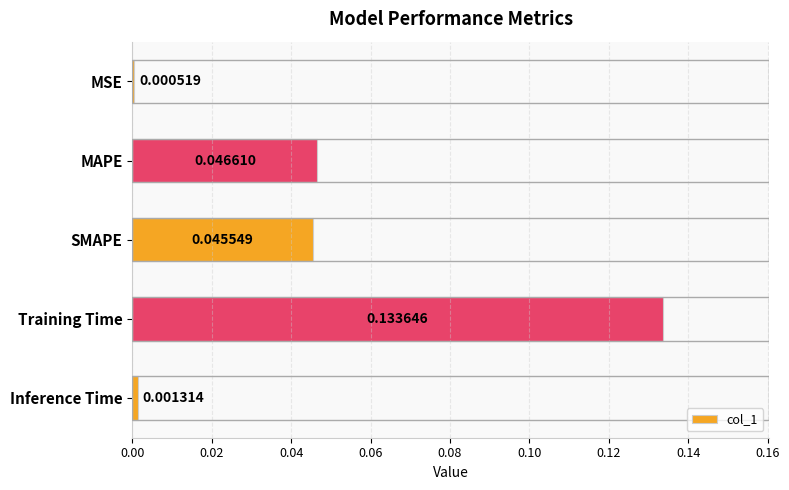

List the labels in order of value, smallest first.

MSE, Inference Time, SMAPE, MAPE, Training Time